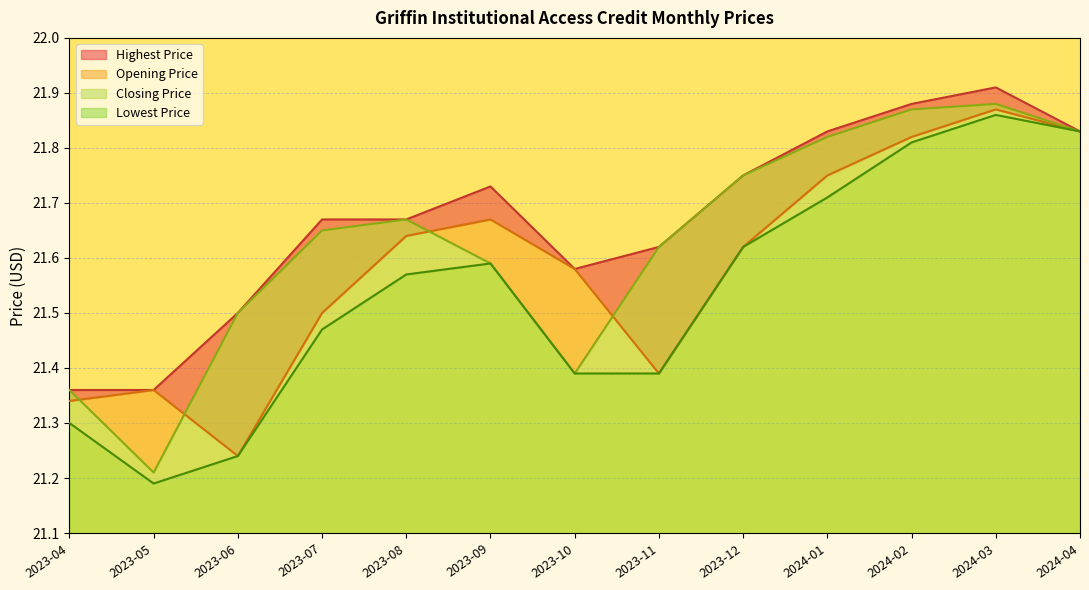

What is the label of the 13th point from the left?

2024-04